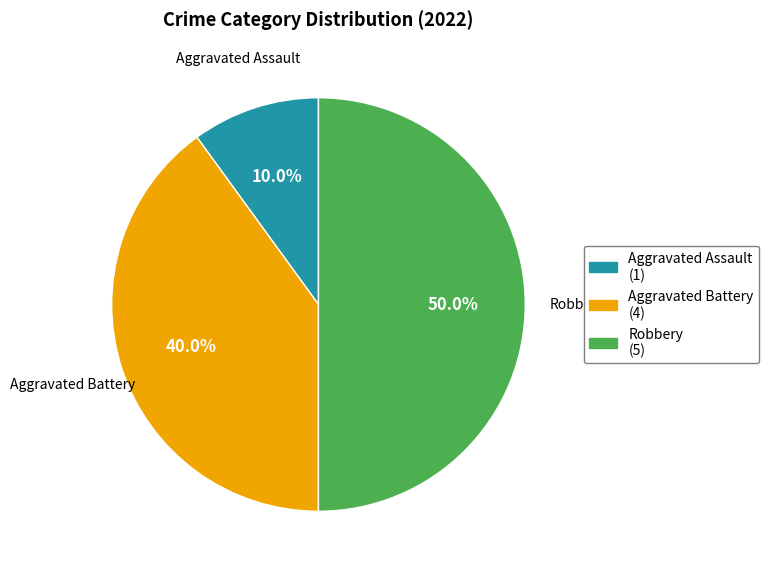

Rank the categories by value from highest to lowest.

Robbery, Aggravated Battery, Aggravated Assault